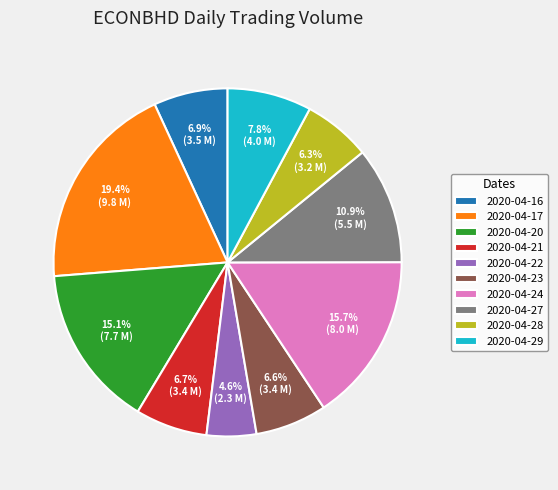

The 2020-04-22 slice represents 5% of the pie. True or false?

True